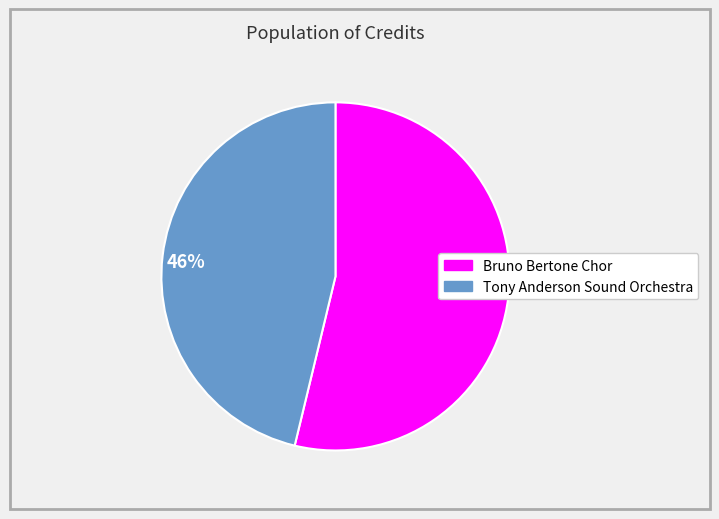

How many slices are in this pie chart?

2